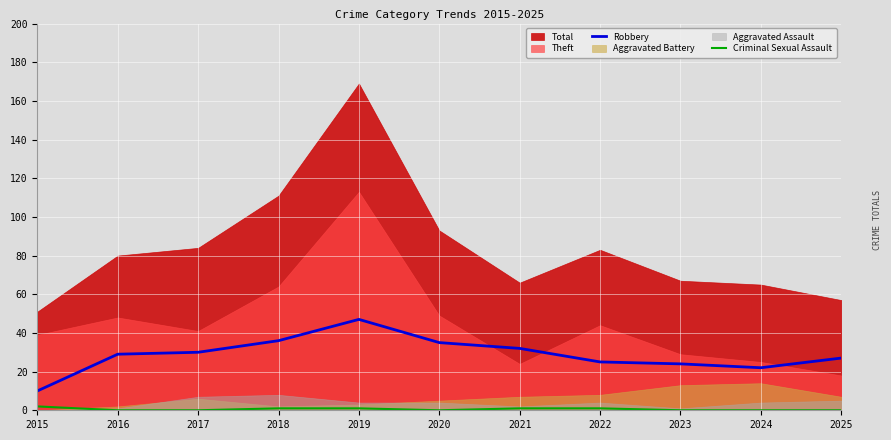

What is the highest value of the Criminal Sexual Assault series?

2